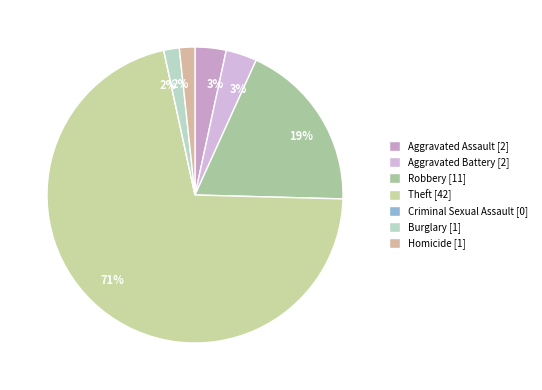

Count the number of slices in the pie.

7